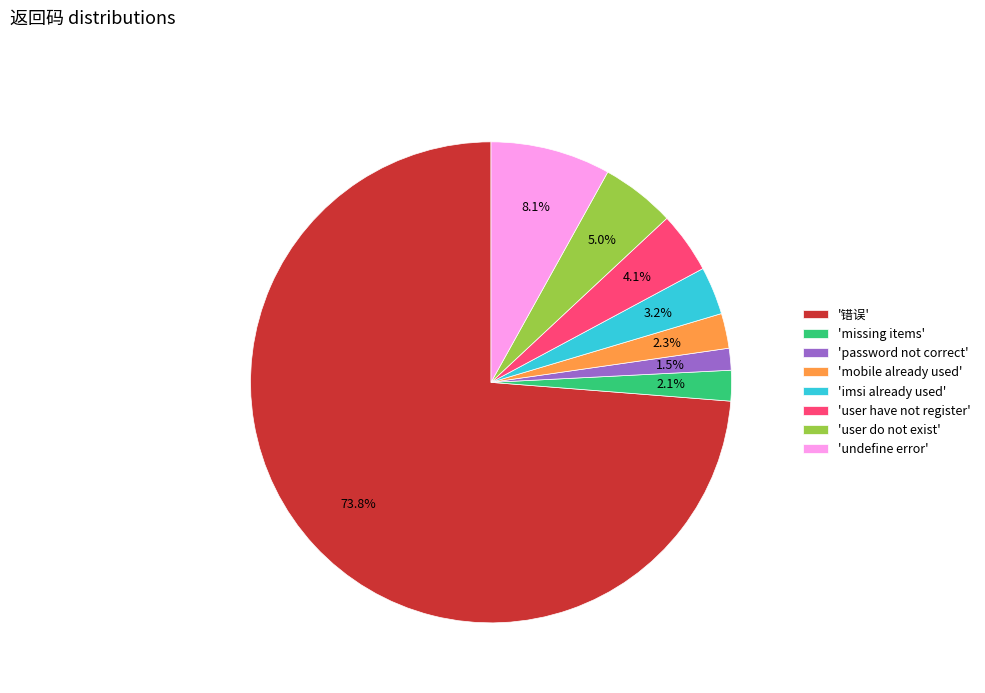

Do 'missing items' and 'mobile already used' together represent more than half of the pie?

No